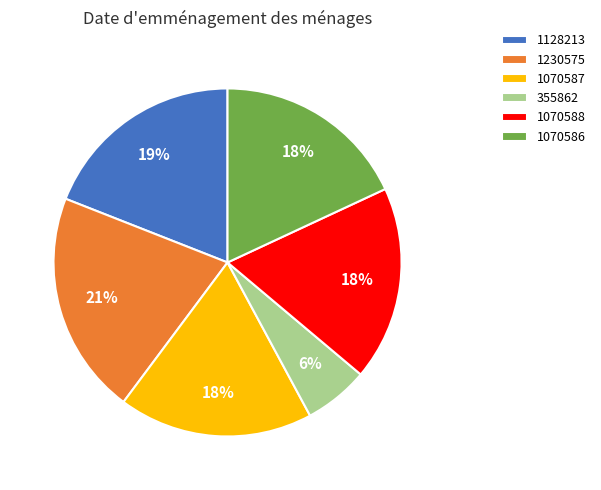

Count the number of slices in the pie.

6